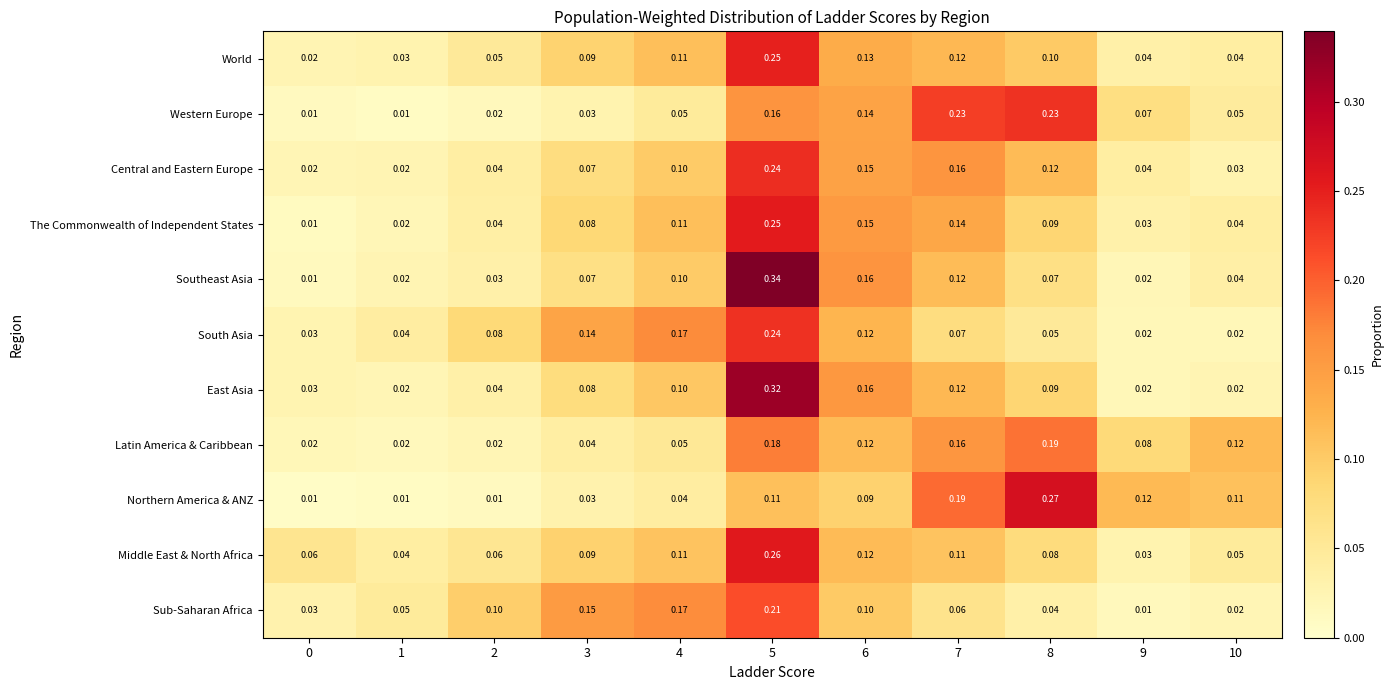

Which series has the largest range (max minus min)?

Southeast Asia